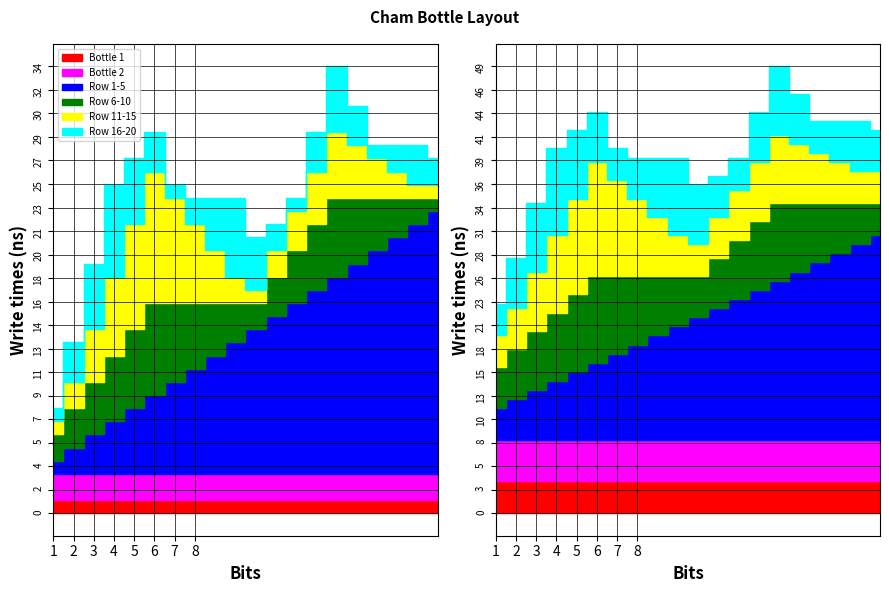

What is the sum of the Row 16-20 values at 15 and 5?

10